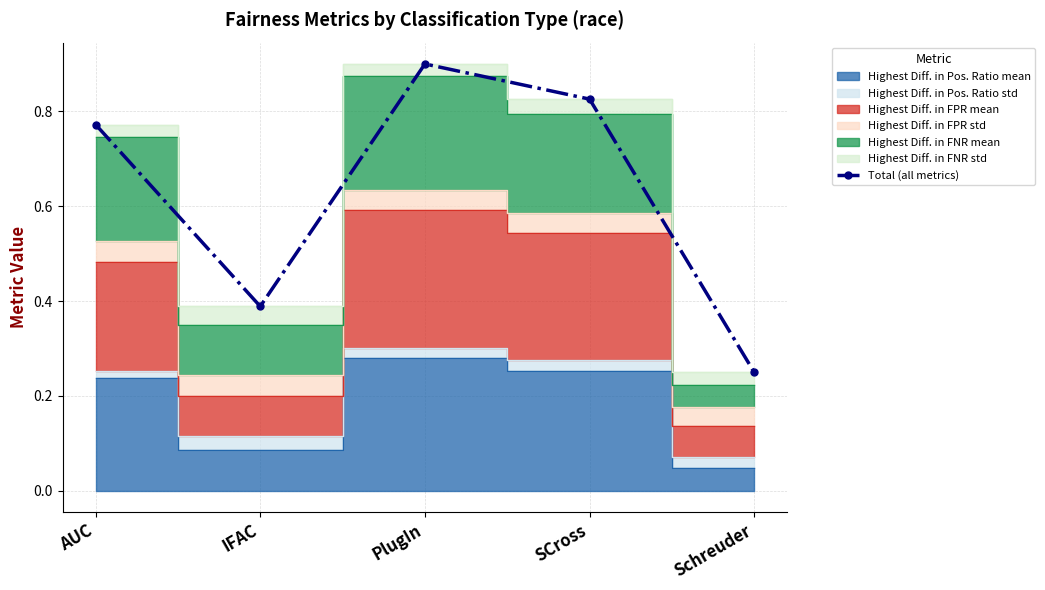

What is the minimum value shown in the chart?

0.2